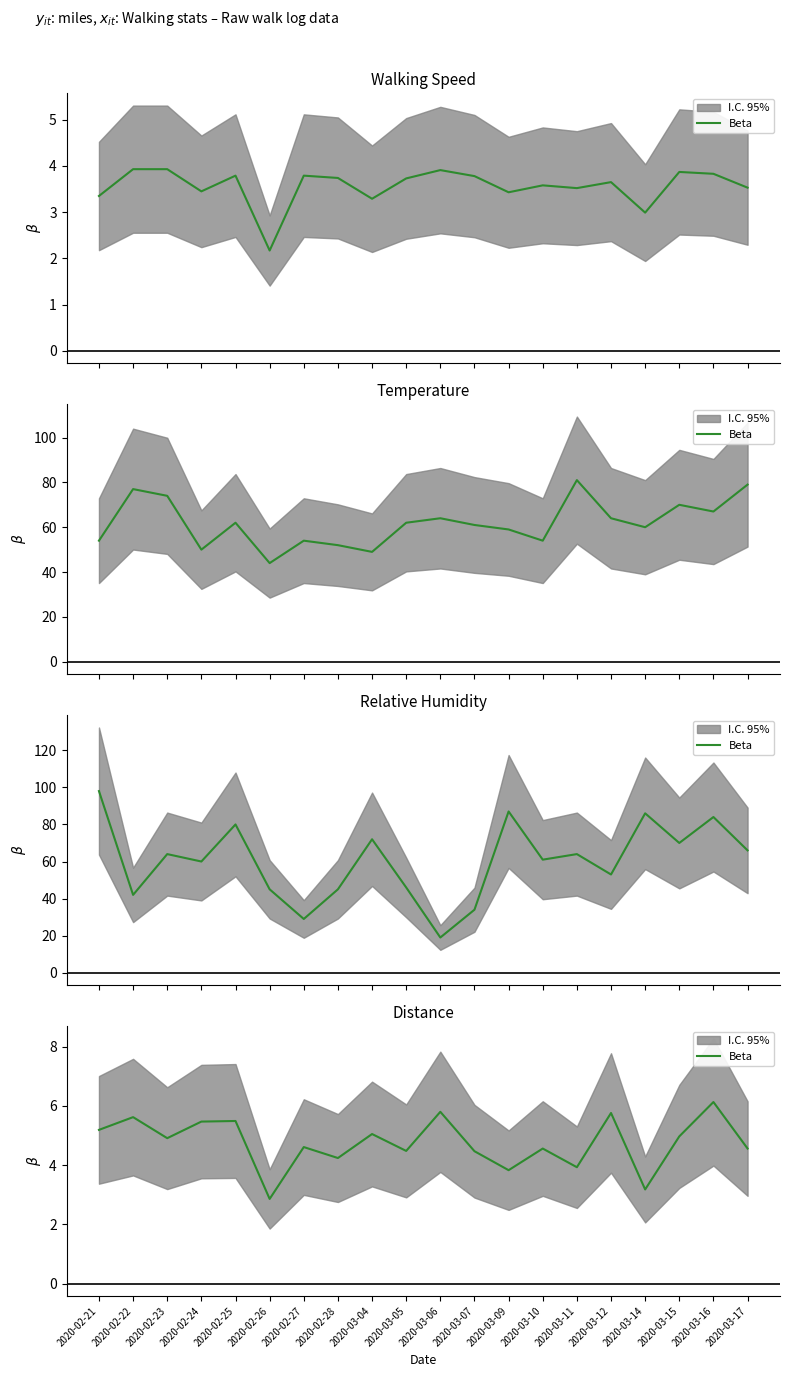

List the labels in order of value, largest first.

2020-03-16, 2020-03-06, 2020-03-12, 2020-02-22, 2020-02-25, 2020-02-24, 2020-02-21, 2020-03-04, 2020-03-15, 2020-02-23, 2020-02-27, 2020-03-10, 2020-03-17, 2020-03-05, 2020-03-07, 2020-02-28, 2020-03-11, 2020-03-09, 2020-03-14, 2020-02-26